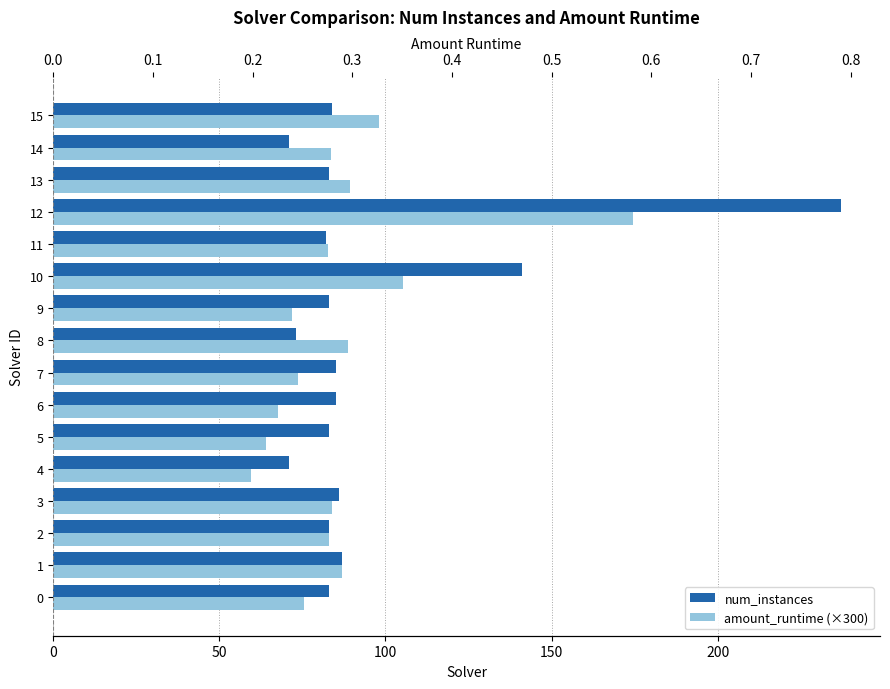

Is it true that num_instances equals 71.0 at 14?

True